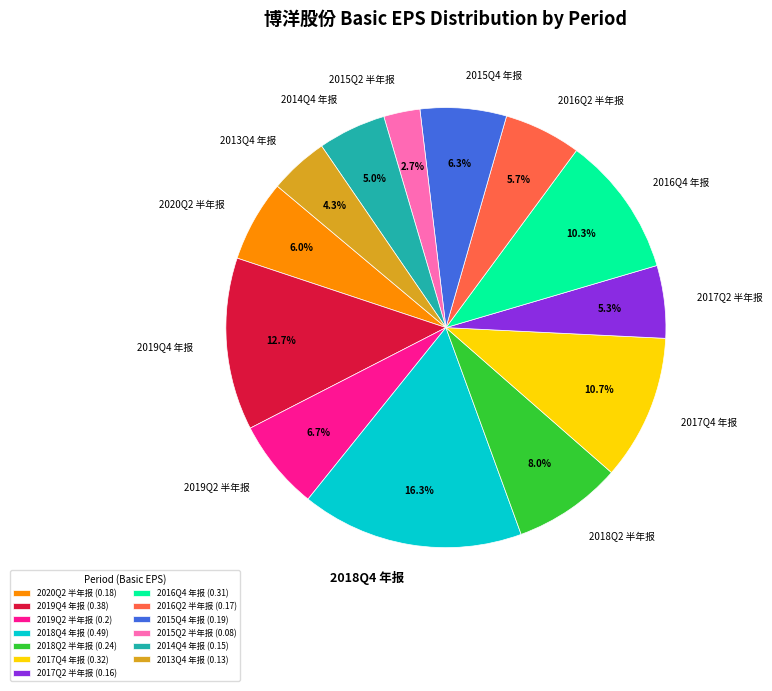

What is the largest slice in the pie chart?

2018Q4 年报